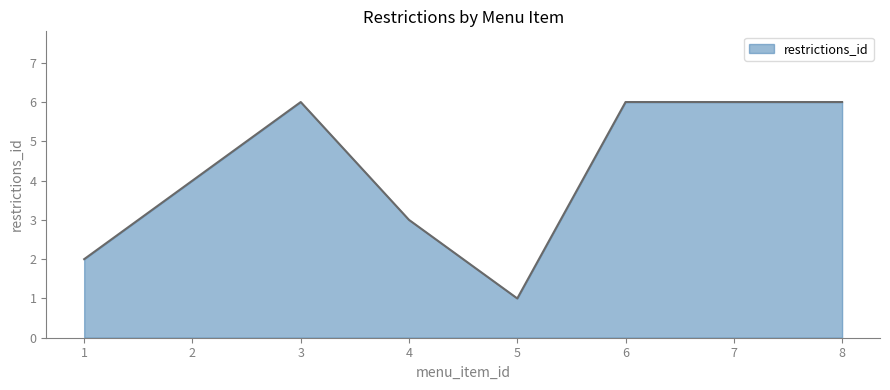

At which category does the data reach its first local valley?

5